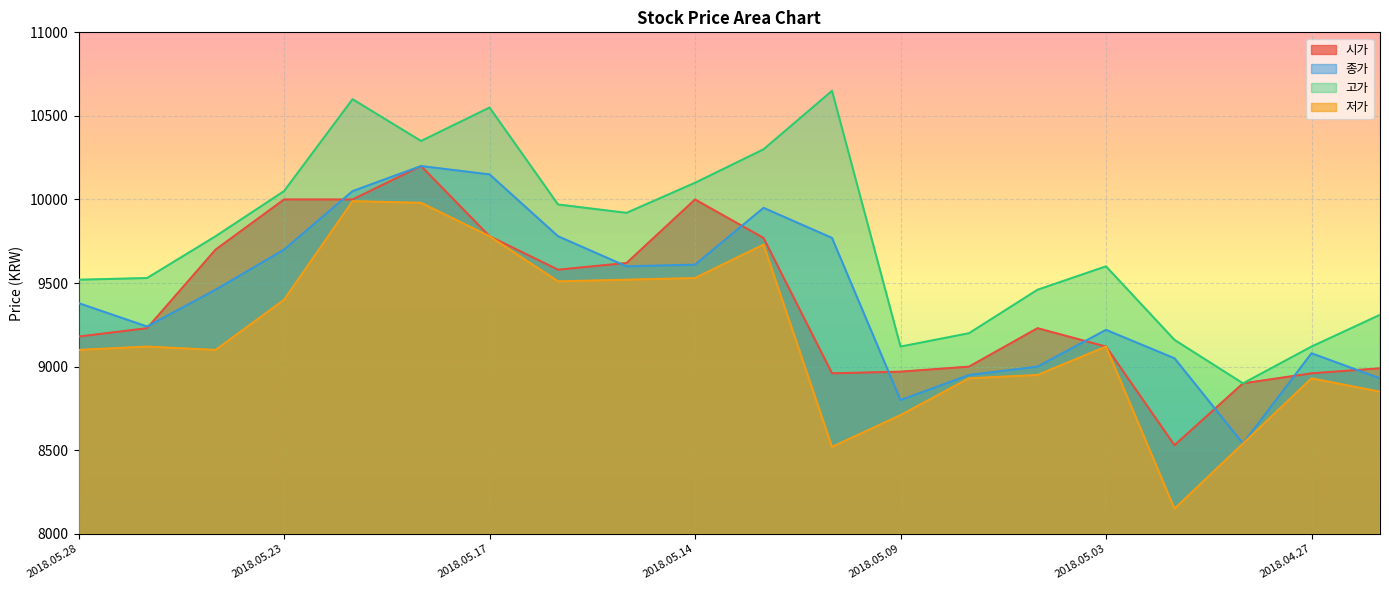

How many values in the 고가 series exceed 9780?

9